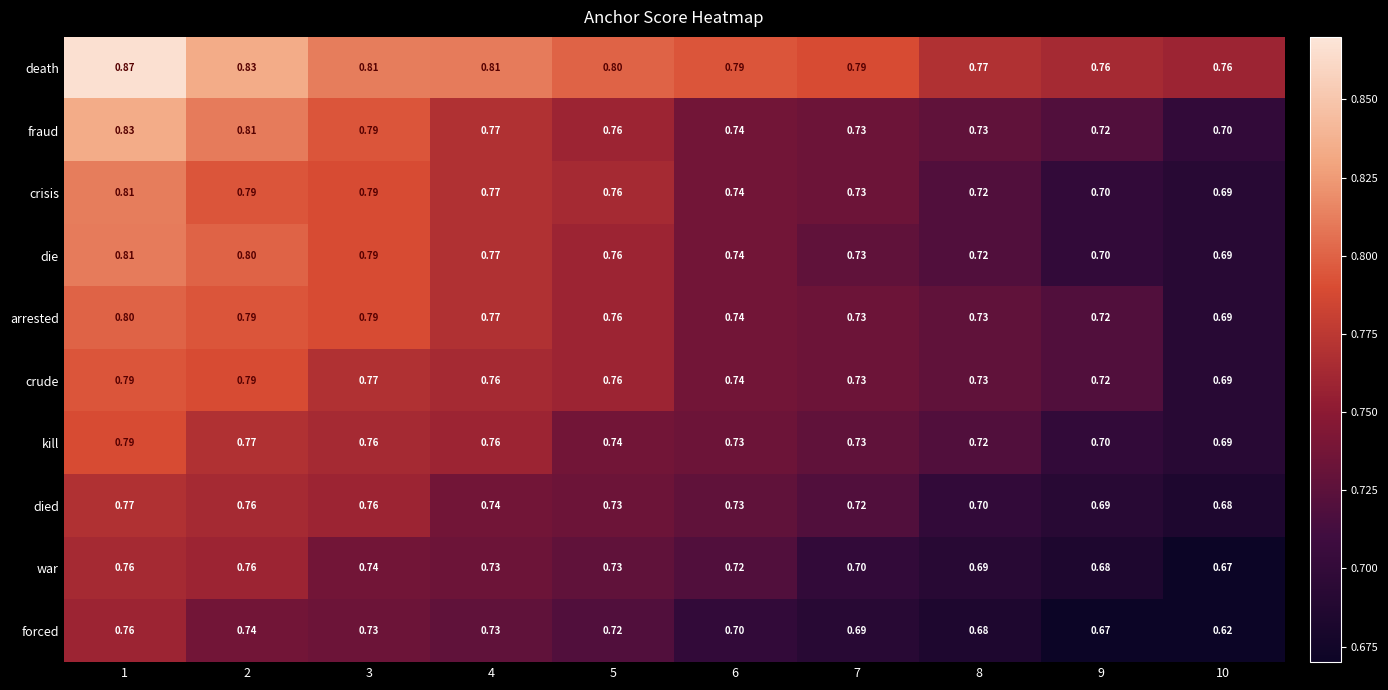

At which category is the sum across all series the highest?

1